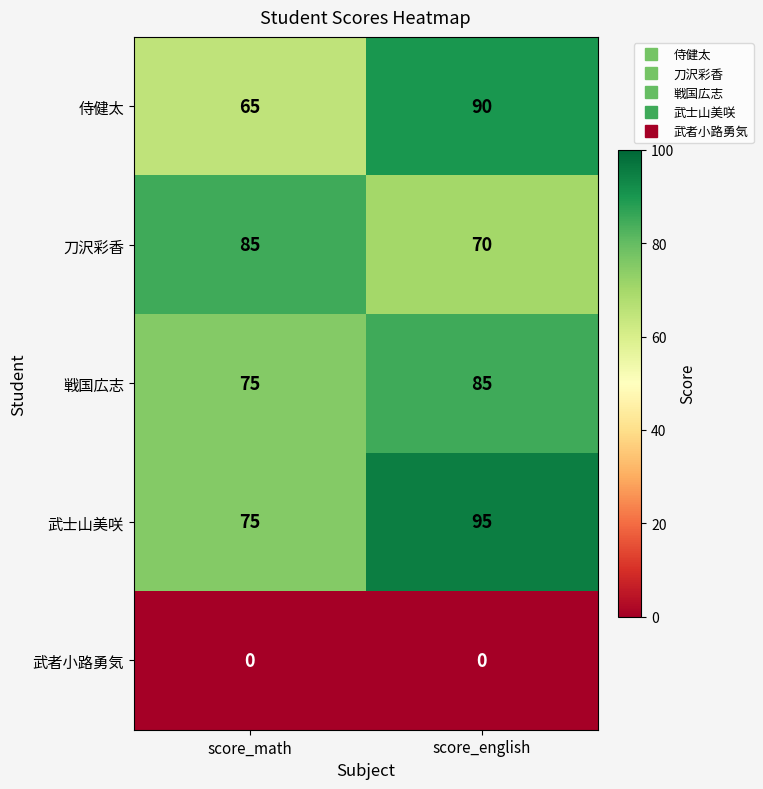

At which category does the chart reach its peak across all series?

score_english